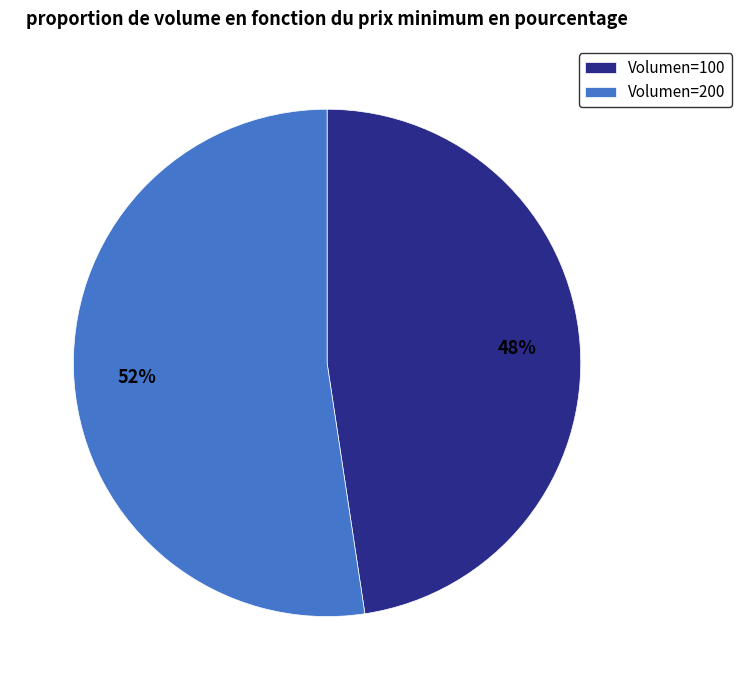

What is the ratio of the value at Volumen=100 to the value at Volumen=200?

0.9